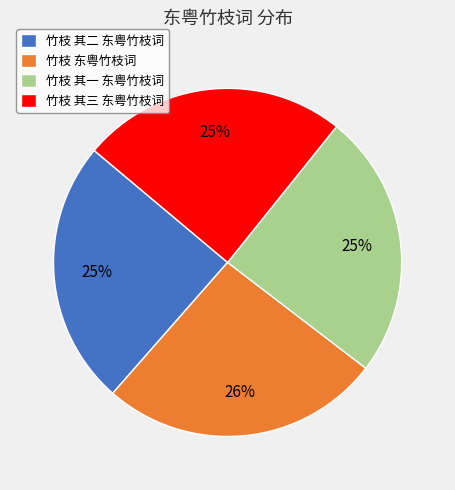

The 竹枝 东粤竹枝词 slice represents 16% of the pie. True or false?

False